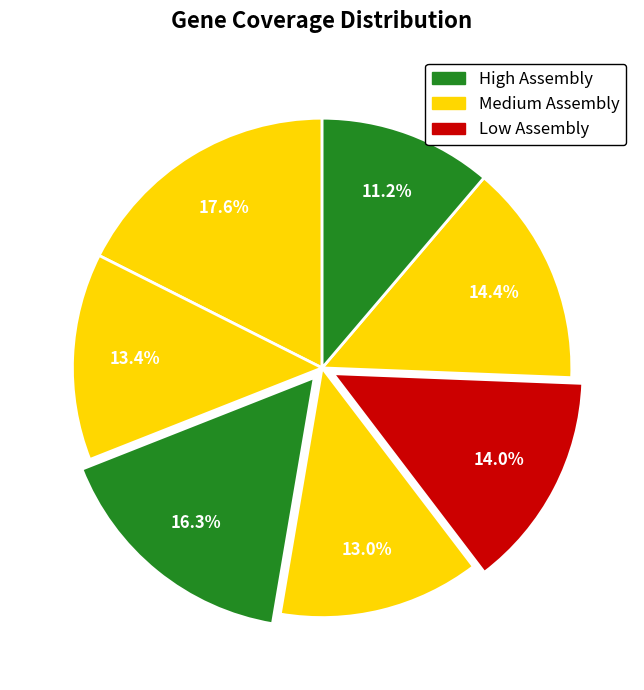

Is there any slice that represents more than half of the pie?

No